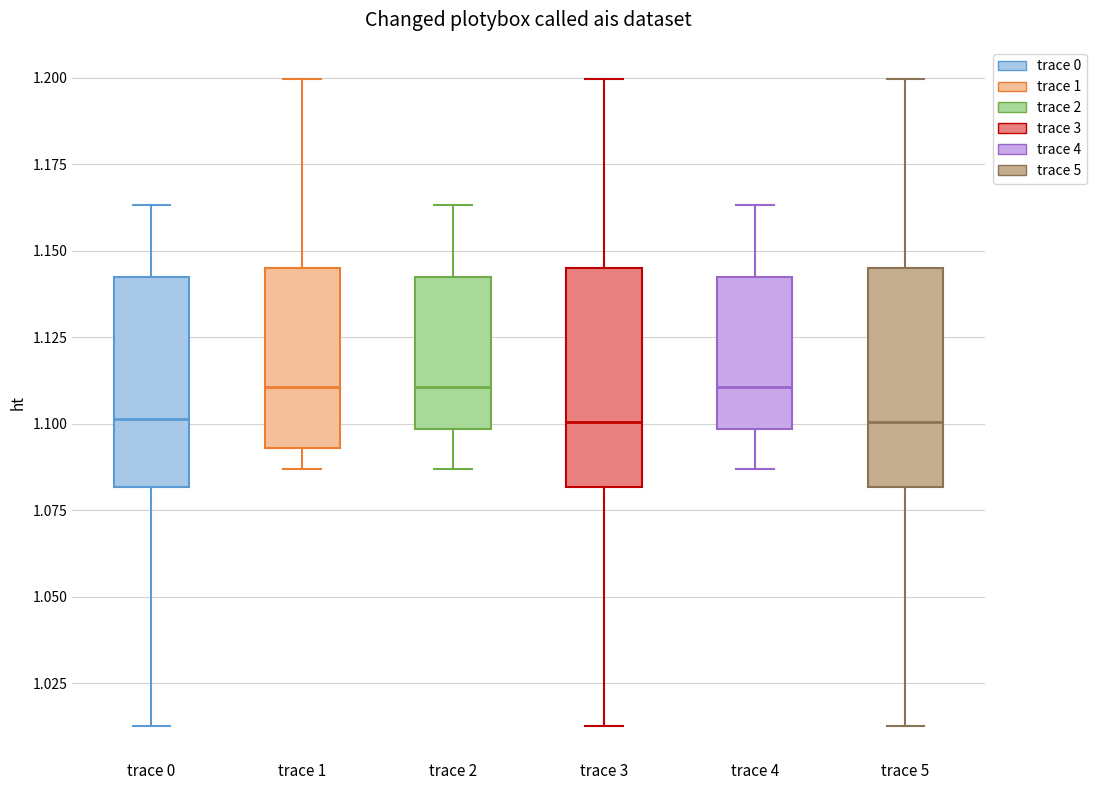

Reading left to right, read every box against the y-axis: the position of its median line, the range the box covers, and the ends of its whiskers. The values are not printed on the chart, so give them approximately, as read against the axis.

trace 0: median 1.100, box 1.080 to 1.140, whiskers 1.015 to 1.165
trace 1: median 1.110, box 1.095 to 1.145, whiskers 1.085 to 1.200
trace 2: median 1.110, box 1.100 to 1.140, whiskers 1.085 to 1.165
trace 3: median 1.100, box 1.080 to 1.145, whiskers 1.015 to 1.200
trace 4: median 1.110, box 1.100 to 1.140, whiskers 1.085 to 1.165
trace 5: median 1.100, box 1.080 to 1.145, whiskers 1.015 to 1.200